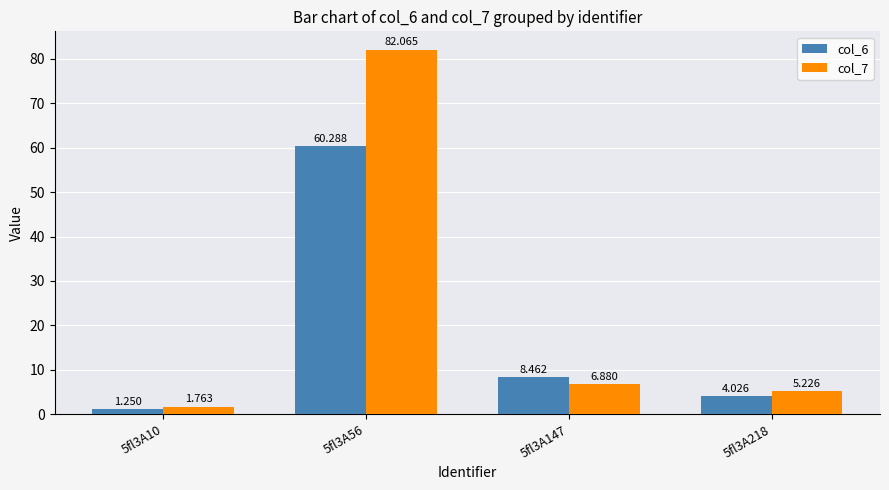

Is the value of col_7 at 5fl3A56 greater than the value of col_6 at 5fl3A56?

Yes